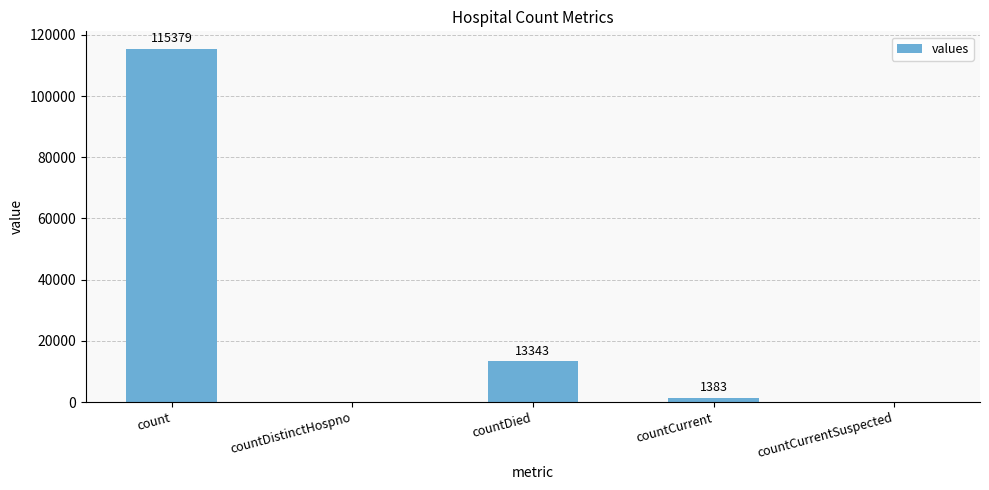

Reading left to right, list all the values displayed in this chart.

count=115379	countDistinctHospno=0	countDied=13343	countCurrent=1383	countCurrentSuspected=0